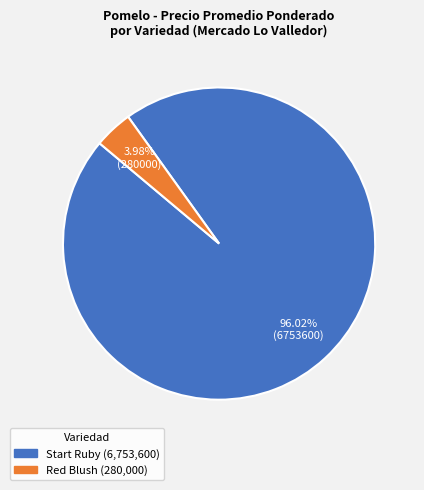

To the nearest percent, what is the average slice percentage?

50%